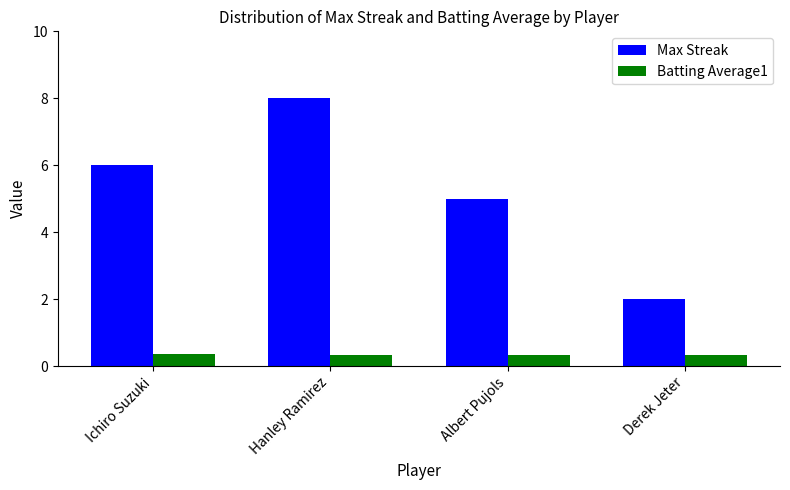

What is the spread (max minus min) of values at Derek Jeter?

1.7